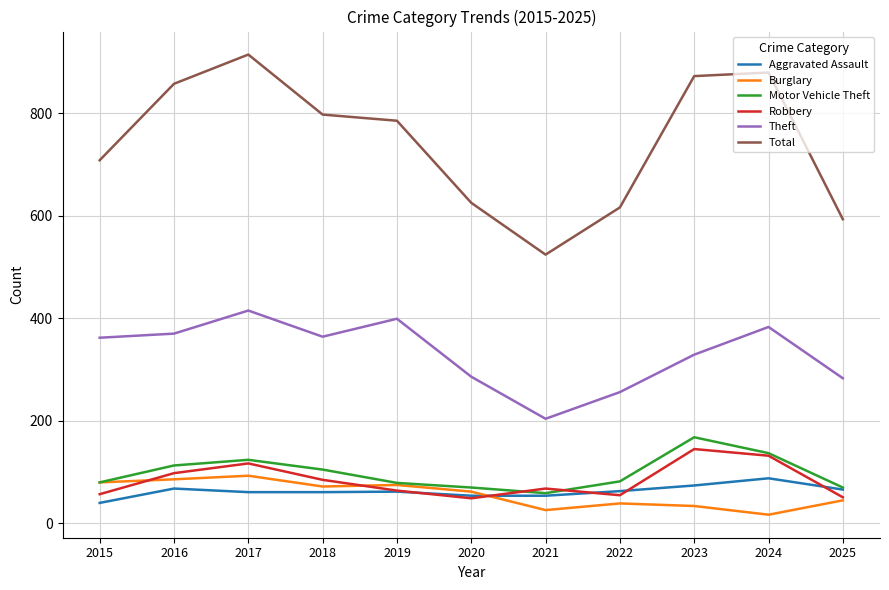

At how many categories does at least one series exceed 350?

11